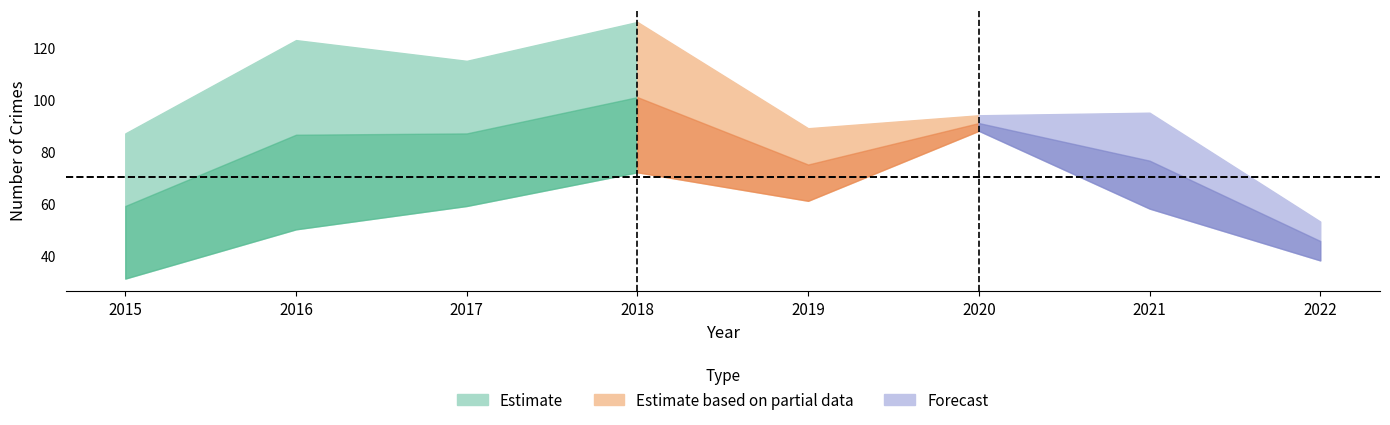

Does the chart display data point markers on the line(s)?

No